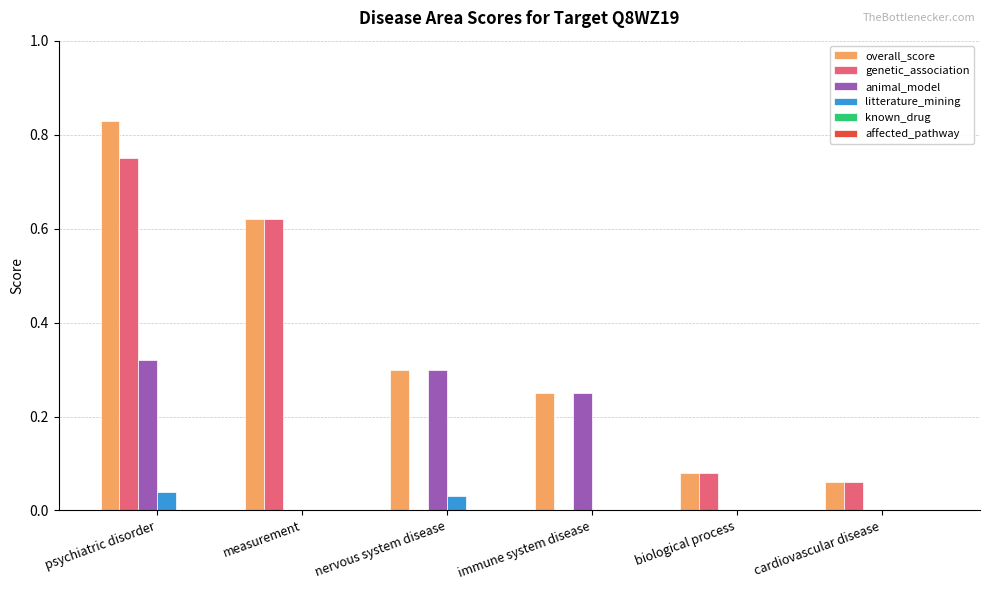

Which series has the largest total across all categories?

overall_score